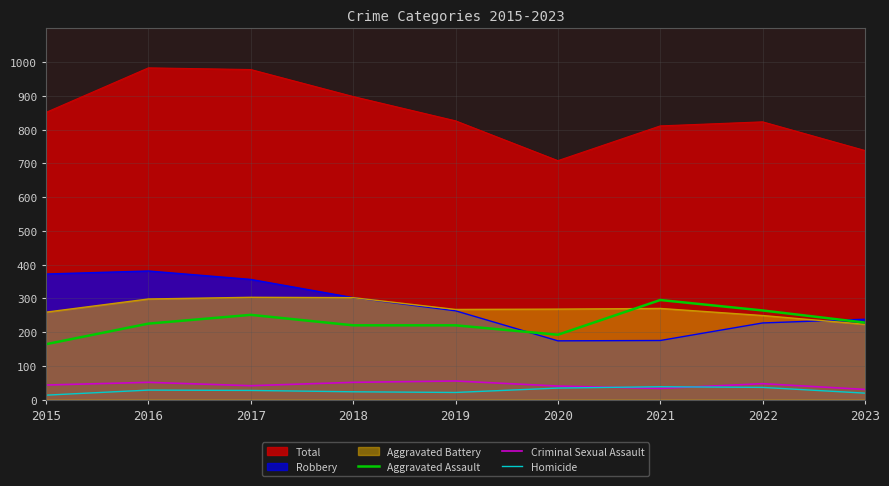

At which label does Criminal Sexual Assault first exceed 43?

2016